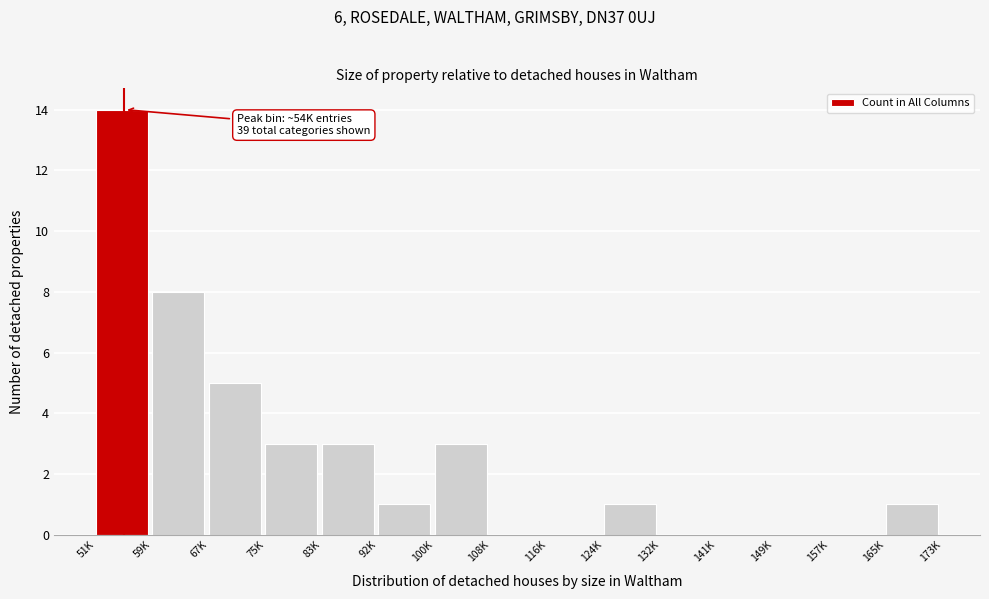

Reading left to right, extract all data points from this chart.

51K=14	59K=8	67K=5	75K=3	83K=3	92K=1	100K=3	108K=0	116K=0	124K=1	132K=0	141K=0	149K=0	157K=0	165K=1